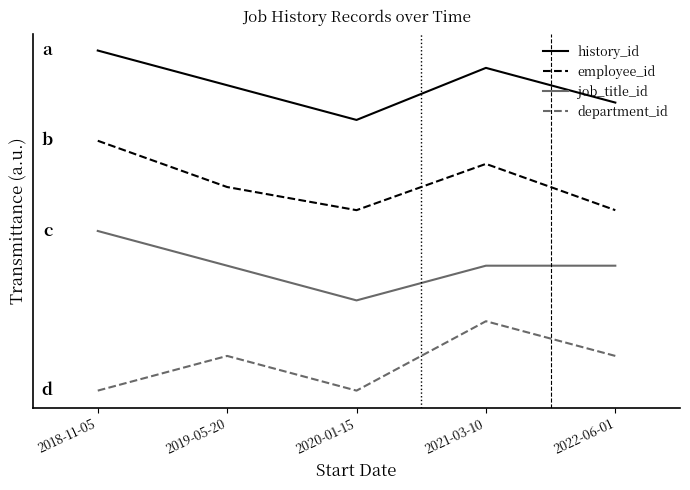

What is the highest value of the job_title_id series?

2.3